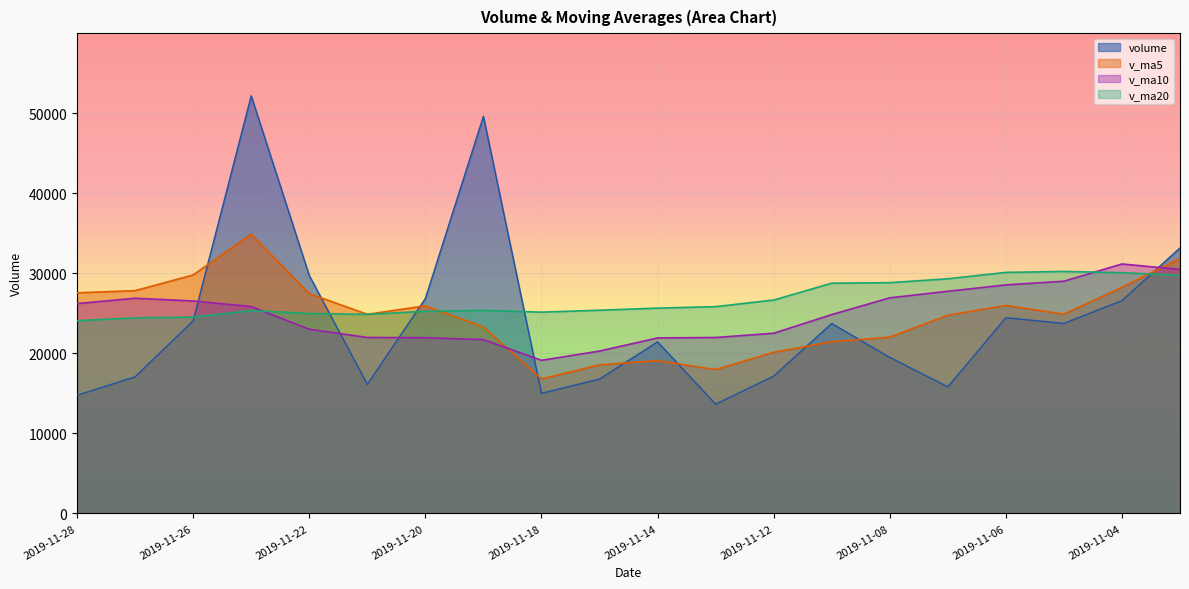

Which series has the largest total across all categories?

v_ma20